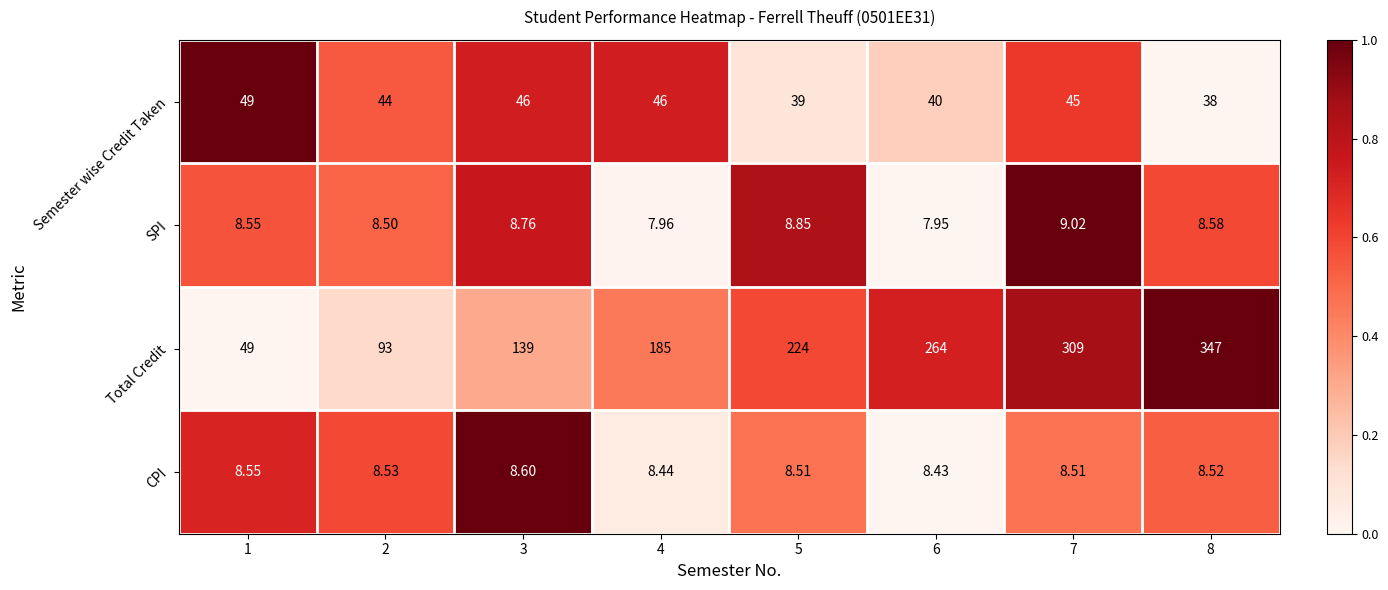

Between 6 and 8, which series saw the biggest shift?

Total Credit